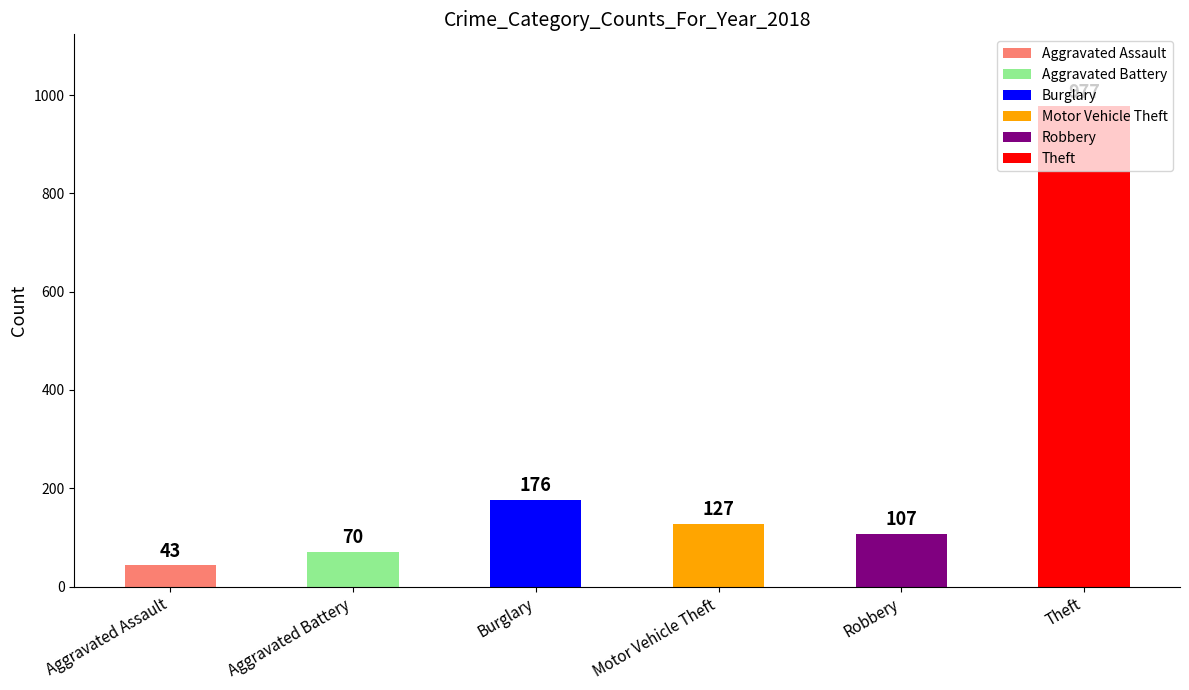

At which category does the chart reach its minimum across all series?

Aggravated Assault